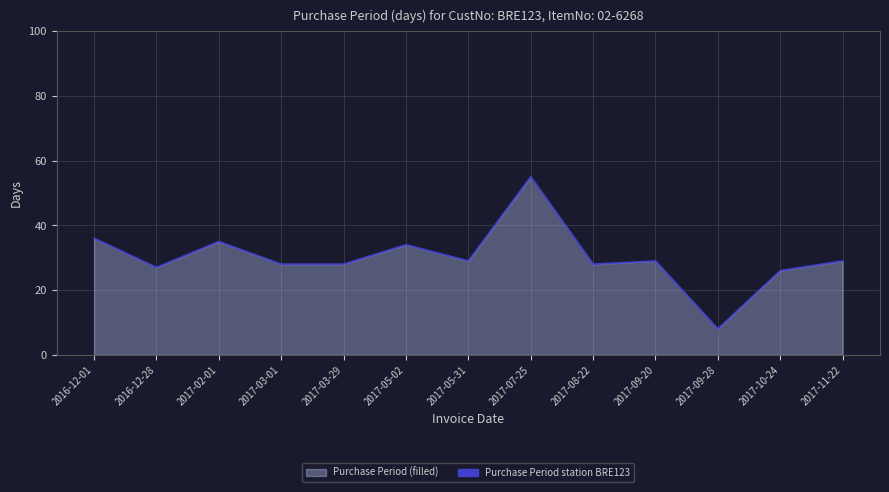

Reading right to left, extract all data points from this chart.

2017-11-22=29	2017-10-24=26	2017-09-28=8	2017-09-20=29	2017-08-22=28	2017-07-25=55	2017-05-31=29	2017-05-02=34	2017-03-29=28	2017-03-01=28	2017-02-01=35	2016-12-28=27	2016-12-01=36